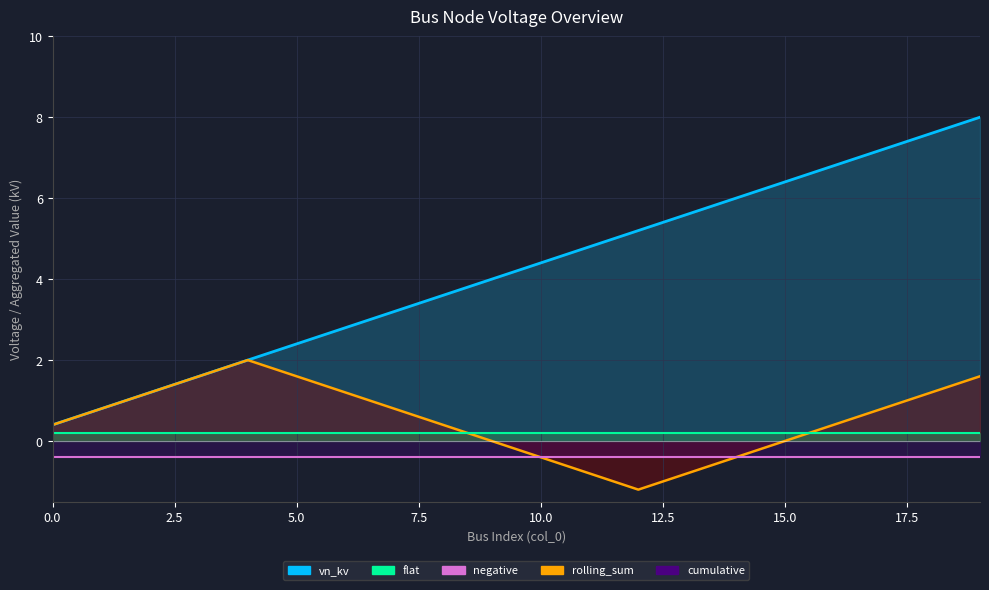

True or false: cumulative and negative_line cross at least once.

False